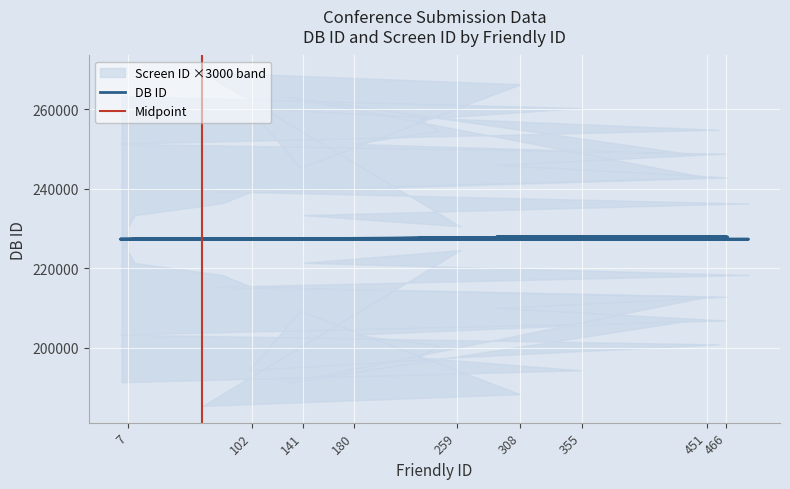

At which category does the chart reach its peak across all series?

290